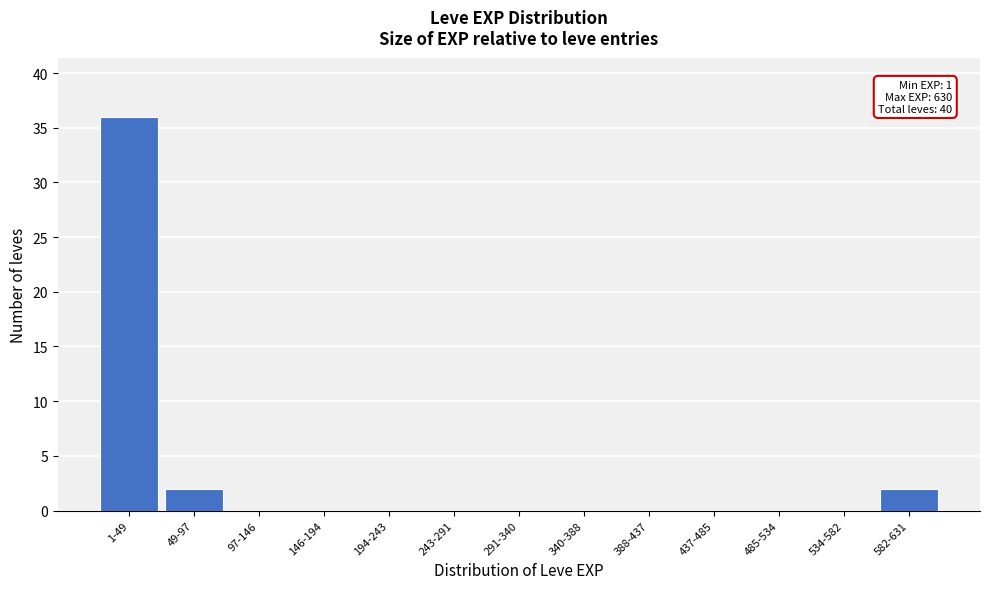

Reading left to right, what are all the values shown in this chart?

1-49=36	49-97=2	97-146=0	146-194=0	194-243=0	243-291=0	291-340=0	340-388=0	388-437=0	437-485=0	485-534=0	534-582=0	582-631=2